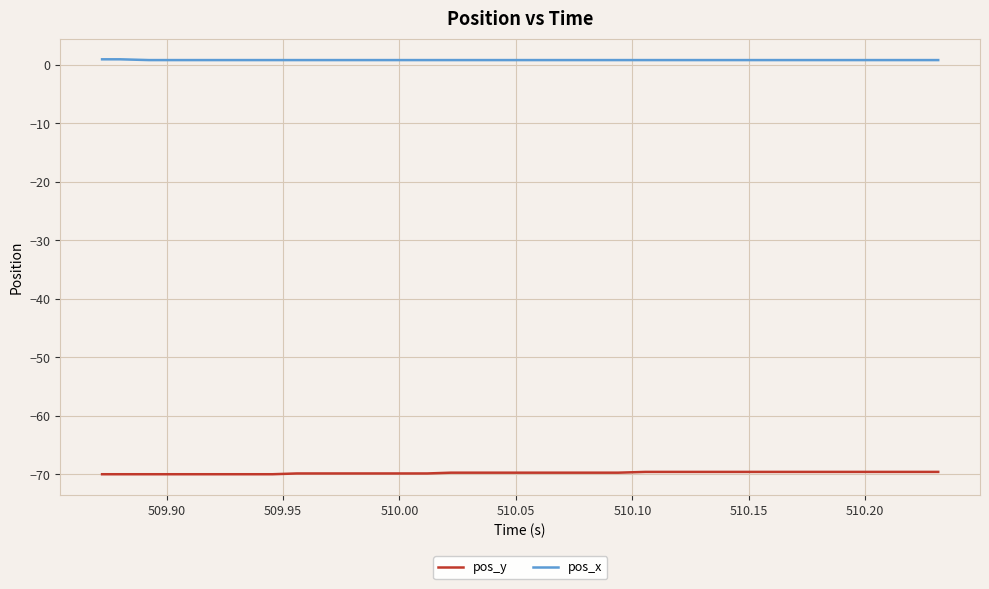

What are all the series names shown in the legend?

pos_y, pos_x